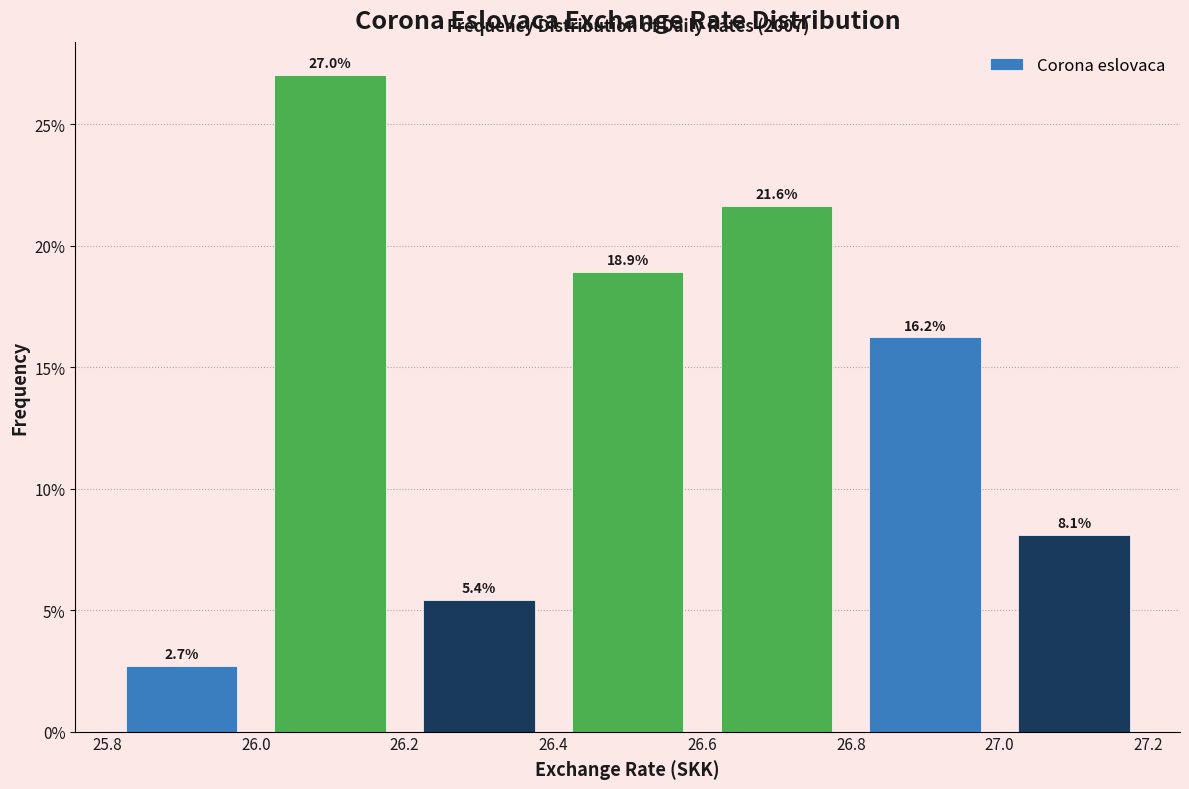

Which range on the x-axis has the tallest bar?

26.0 to 26.2